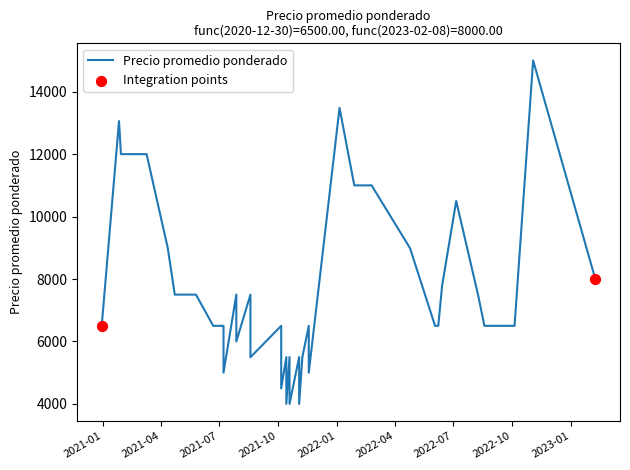

Between 2021-04-29 and 2021-10-19, which is larger?

2021-04-29